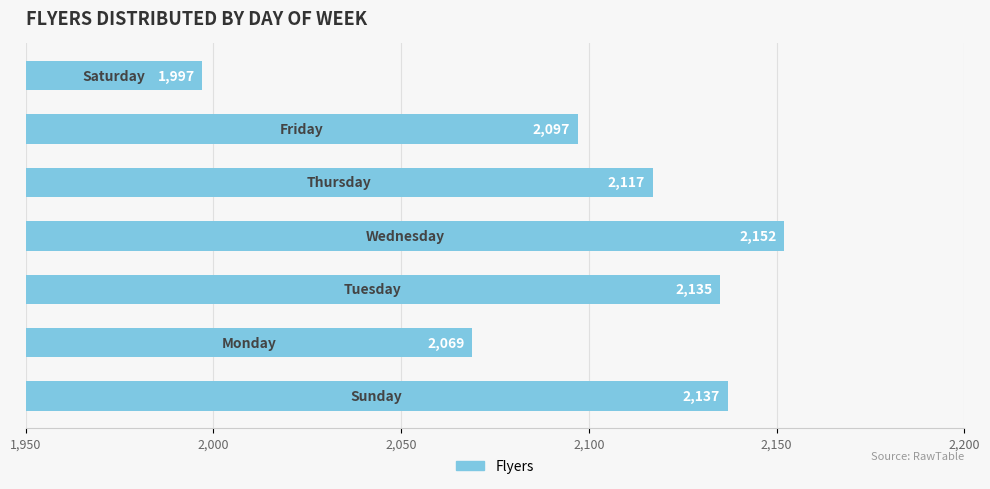

What is the average value?

2101